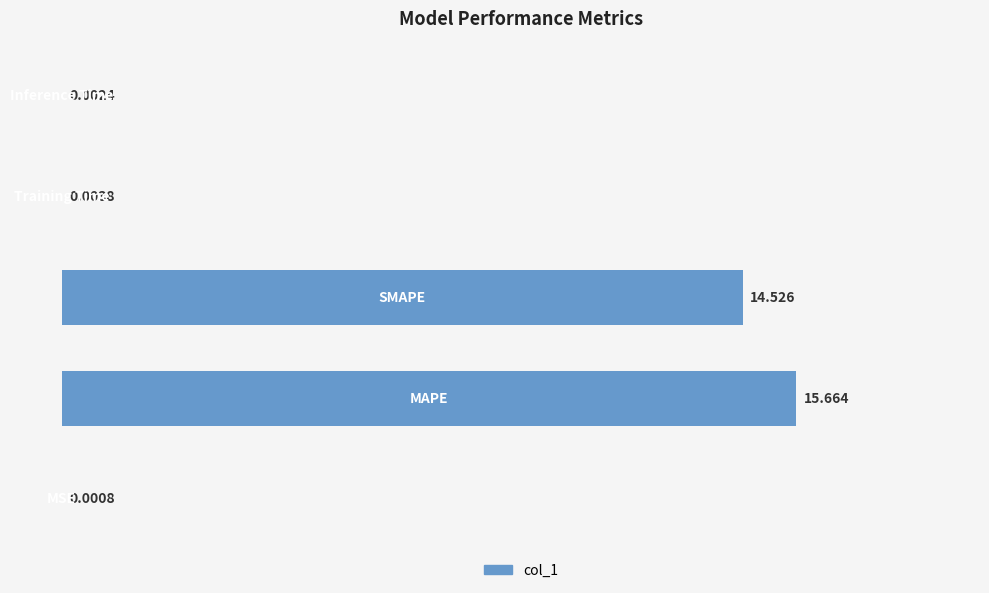

List the labels in order of value, largest first.

1, 2, 3, 4, 0